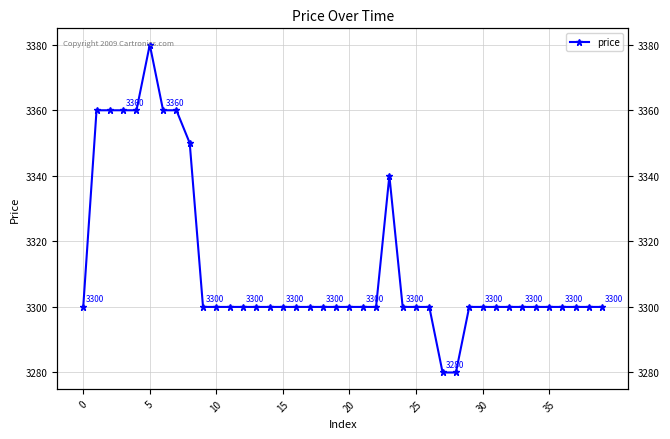

How many lines are shown in the chart?

1